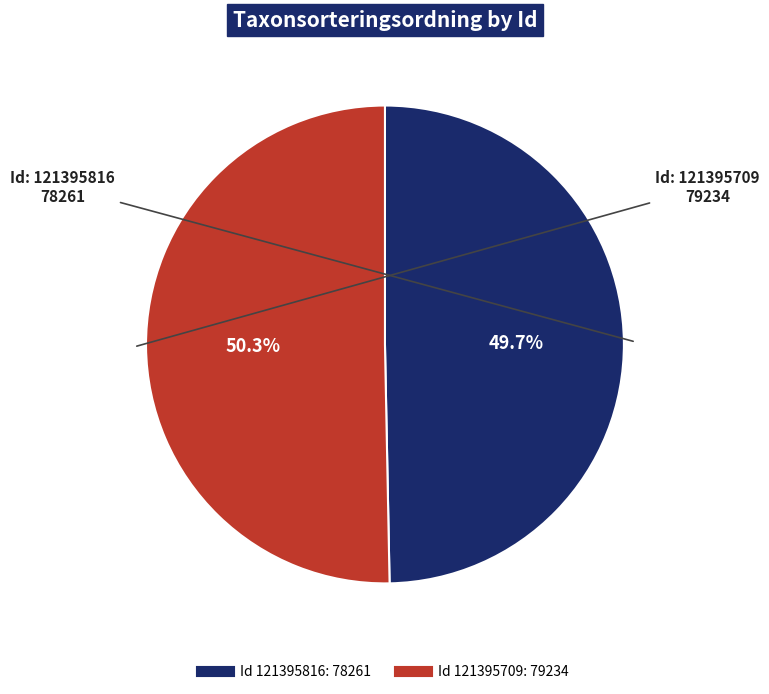

To the nearest percent, what is the difference between the largest and smallest slice percentages?

1%